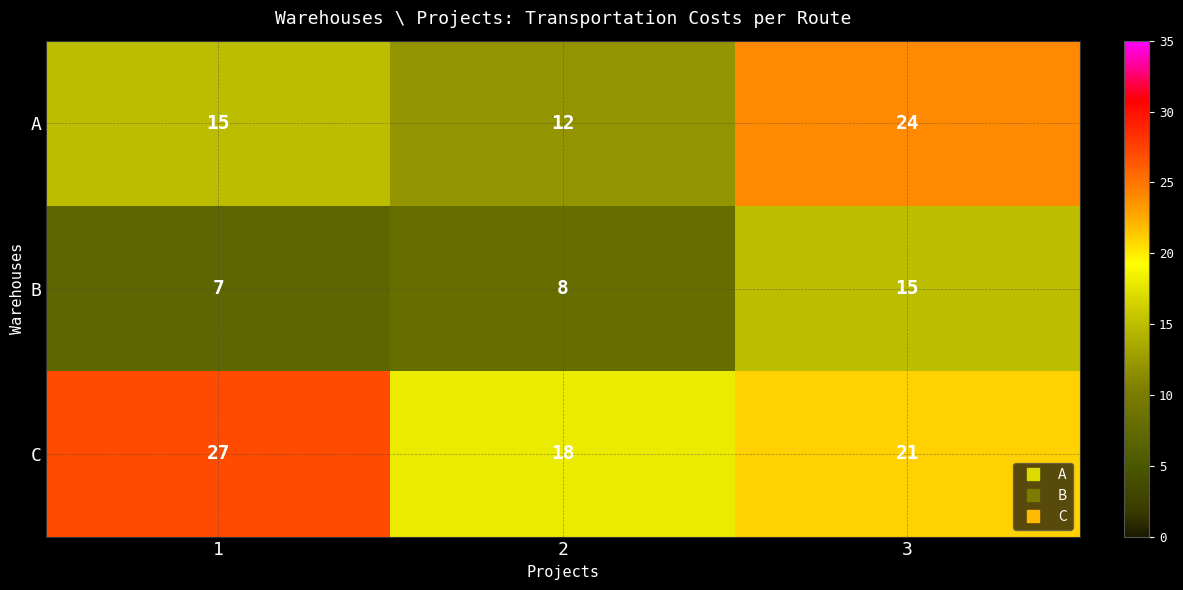

What is the maximum value shown in the chart?

27